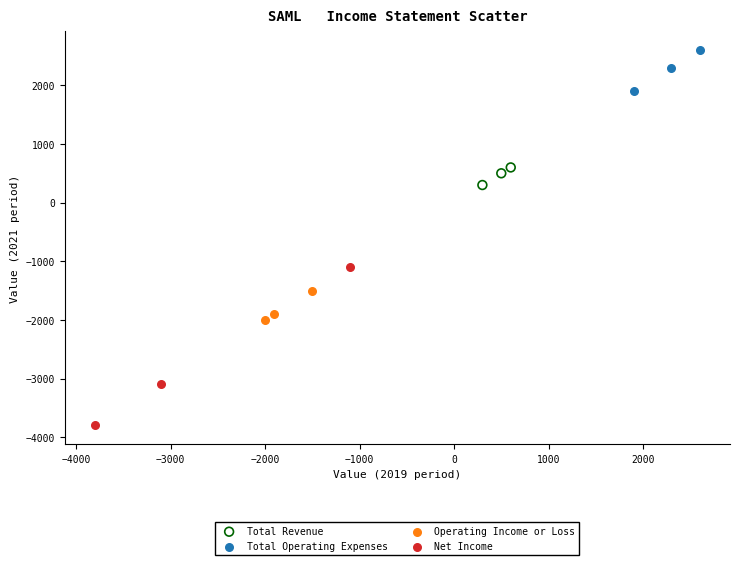

Which series reaches the minimum Y coordinate?

Net Income